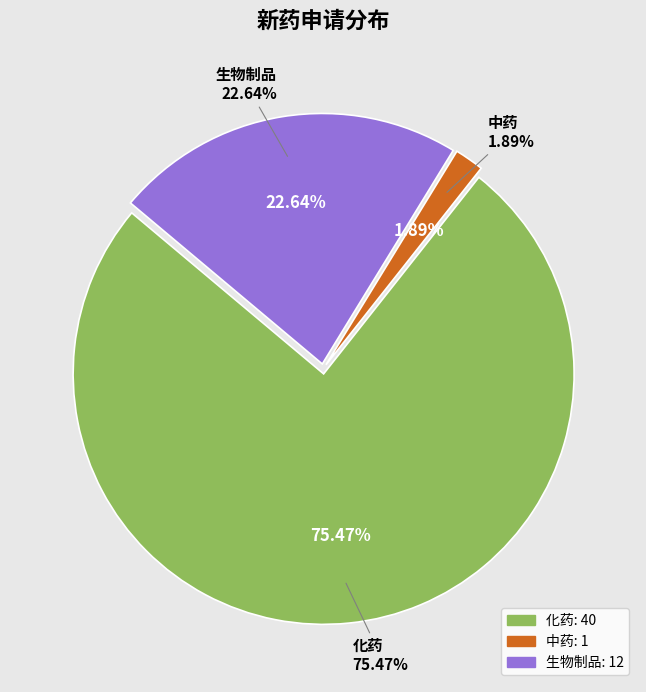

Which slice is the largest?

化药